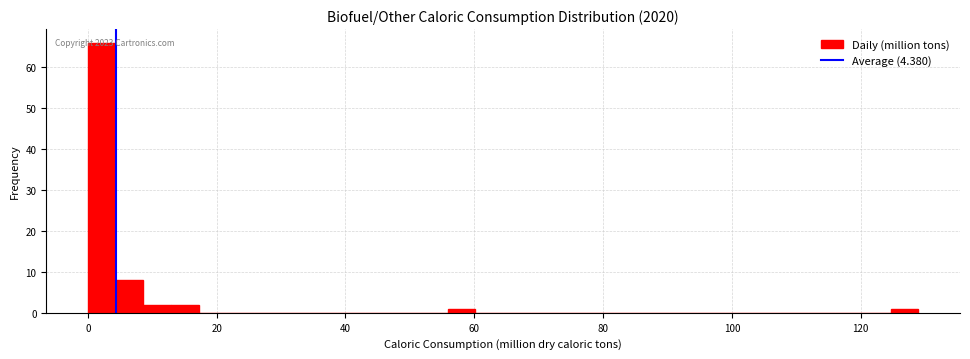

Around what value on the x-axis is the tallest bar? Give the approximate position of its centre, as read against the axis.

2